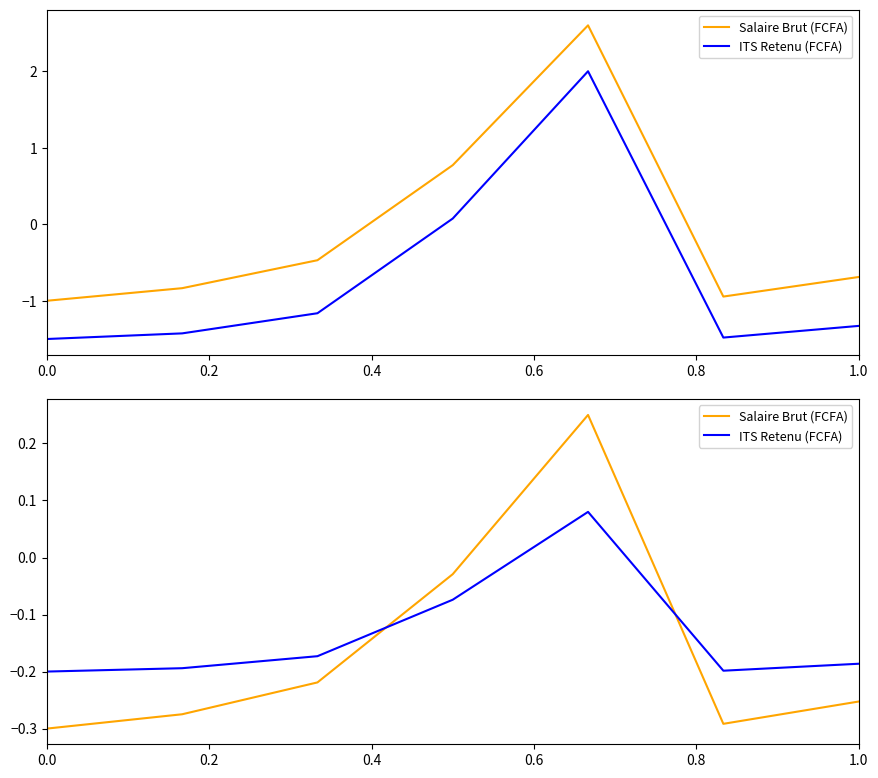

Does the chart have visible grid lines?

No